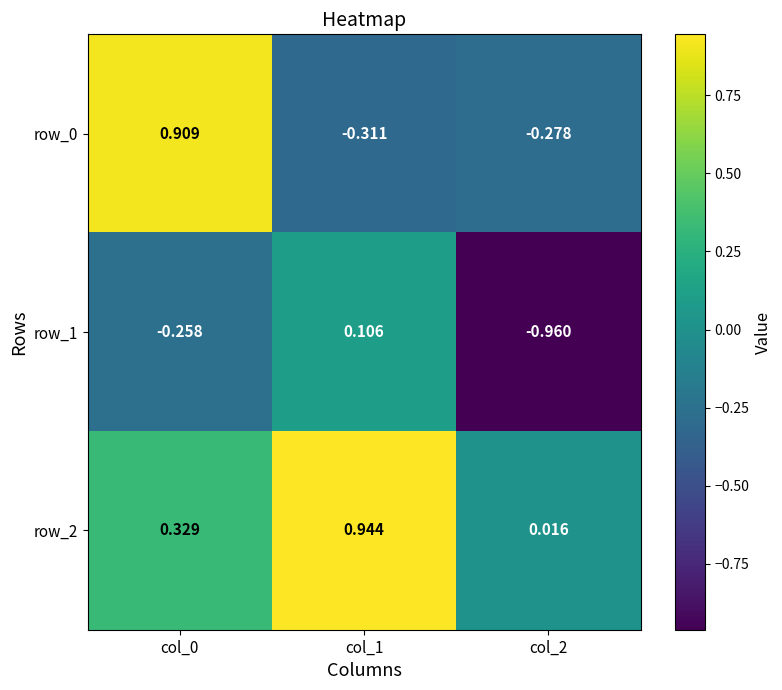

Is the value of row_2 at col_0 greater than the value of row_0 at col_2?

Yes